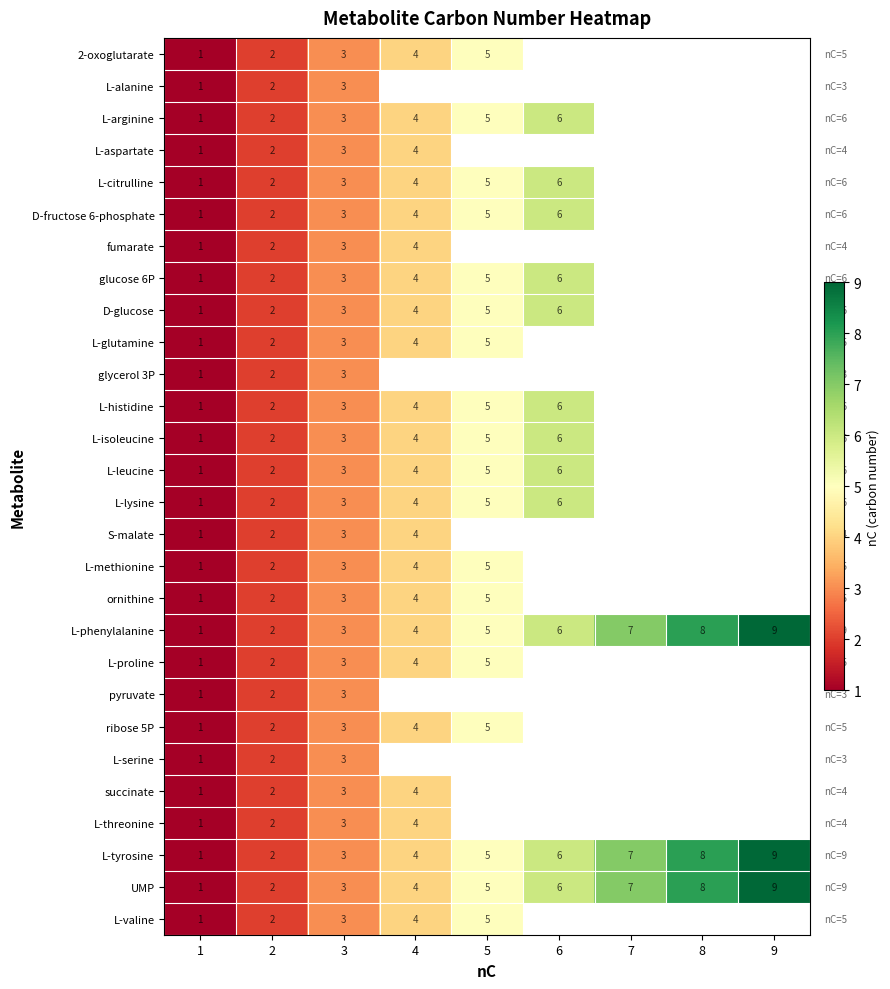

Is it true that L-methionine equals 5 at 5?

True